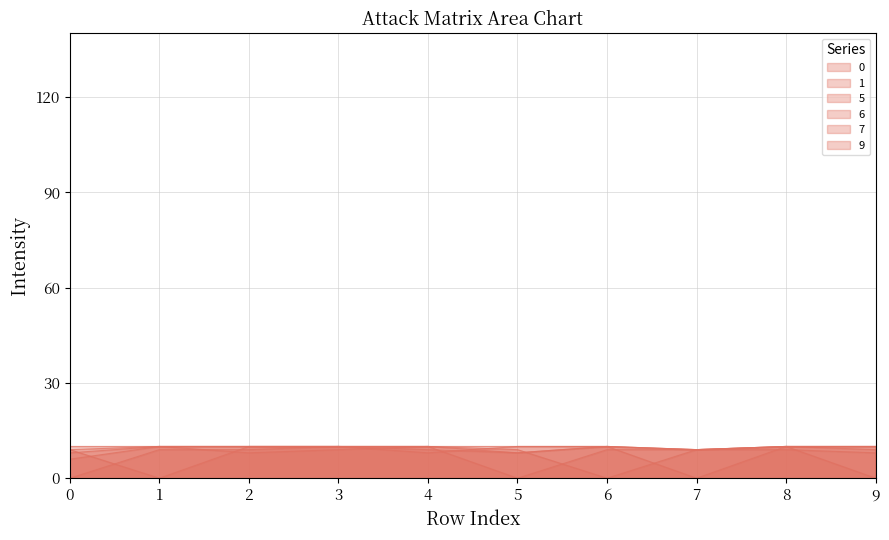

The value of 9 at 3 is 17. True or false?

False